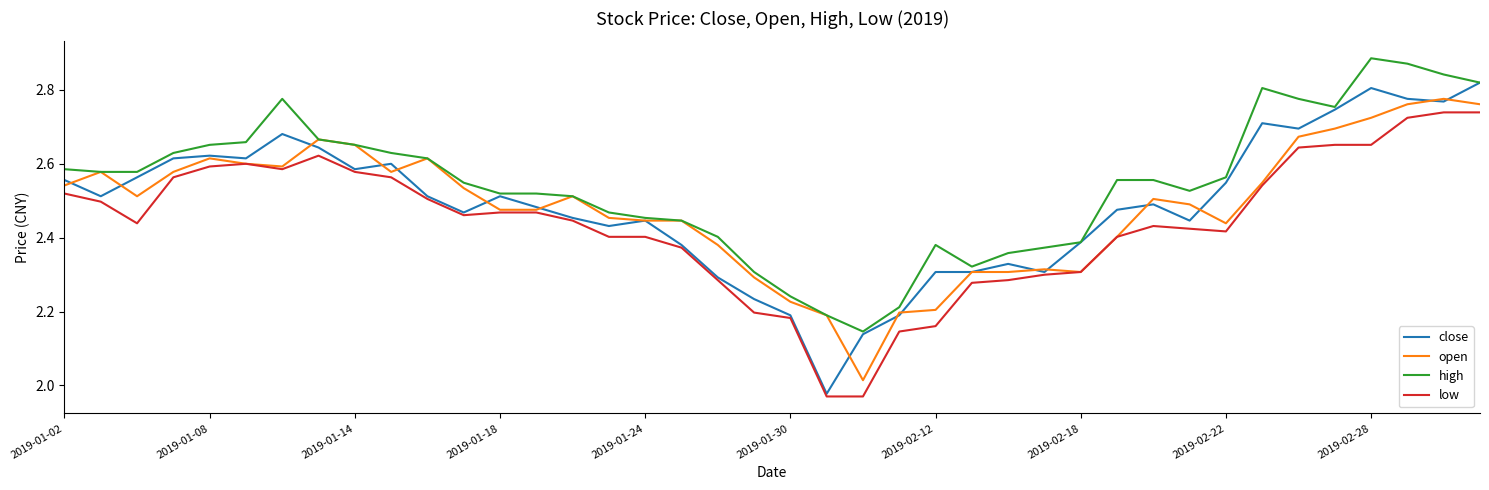

Which series has the largest total across all categories?

high